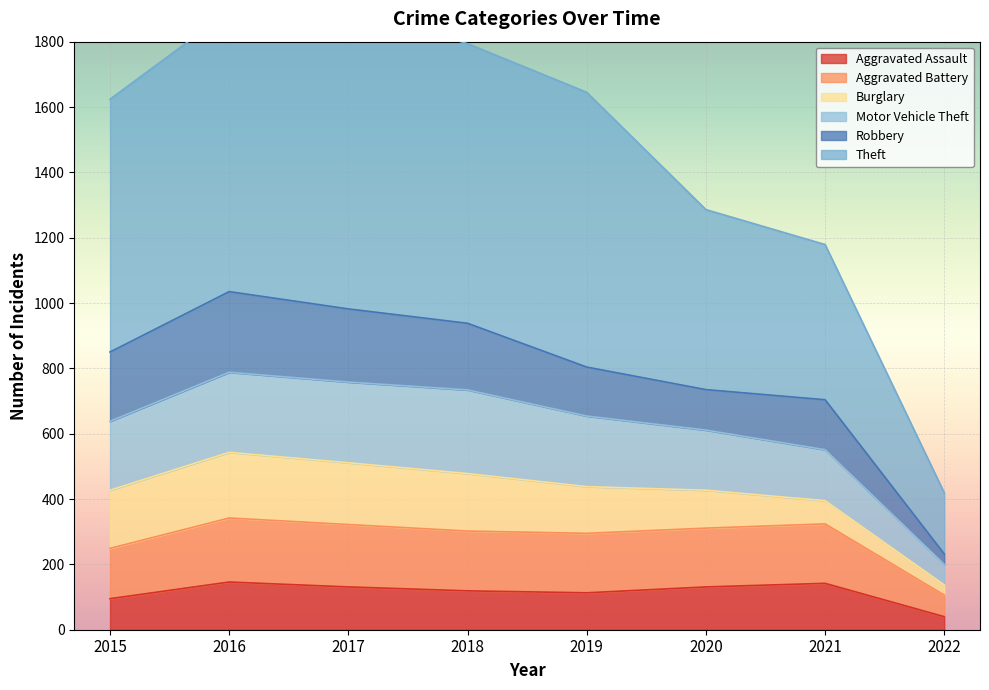

What is the maximum value for Aggravated Assault?

146